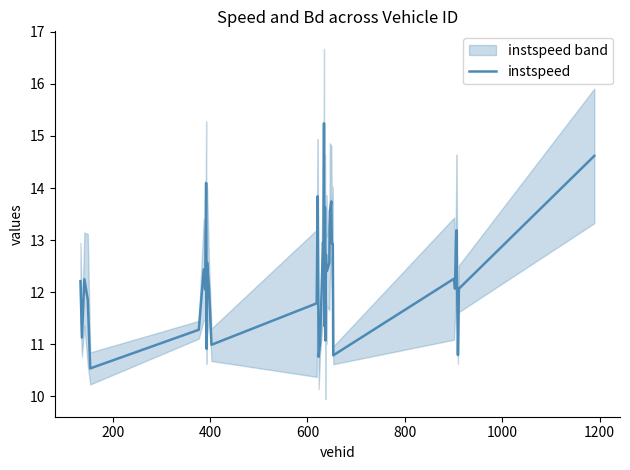

What is the minimum value for instspeed?

10.5